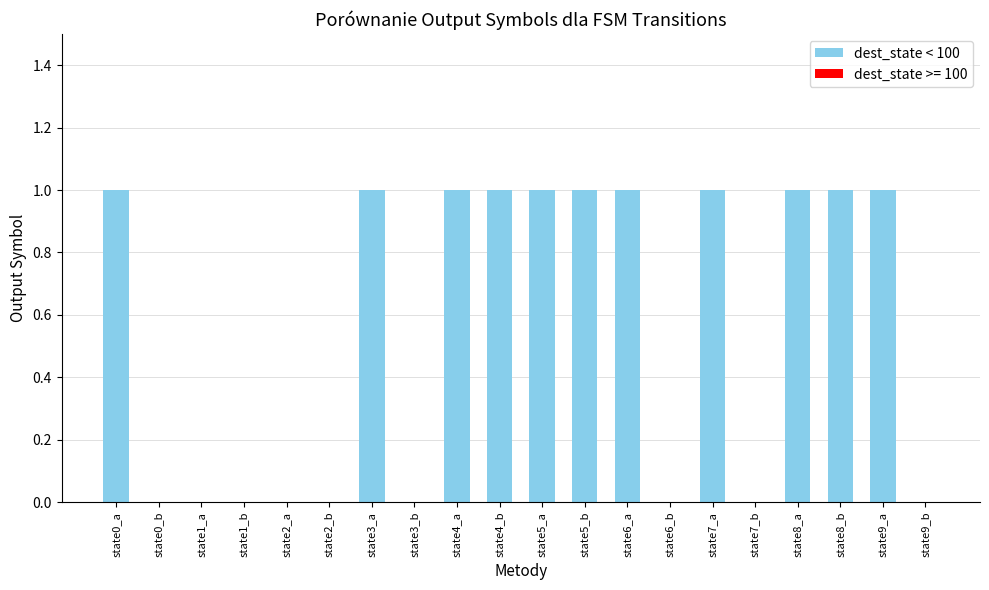

Is it true that the value at state9_b is -1?

False